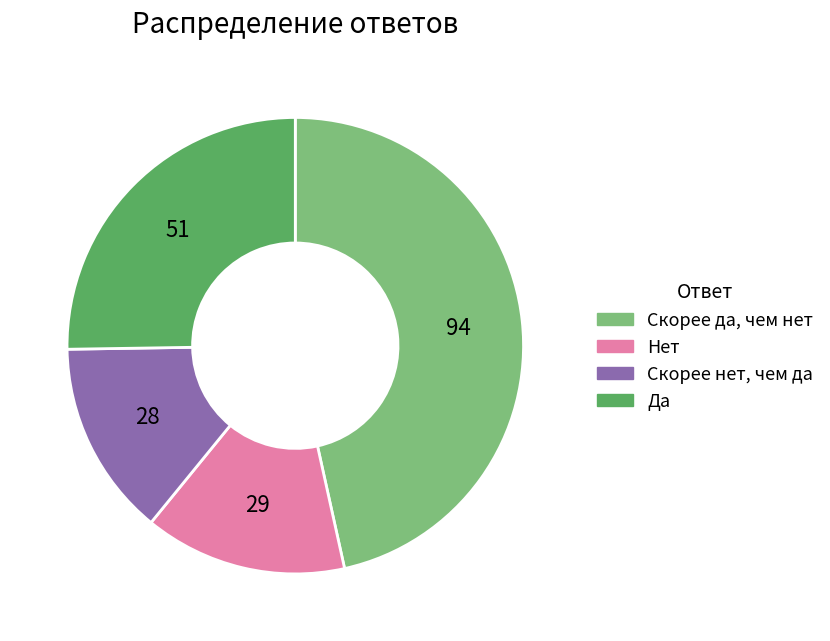

Combined, do Скорее да, чем нет and Скорее нет, чем да account for over 50%?

Yes